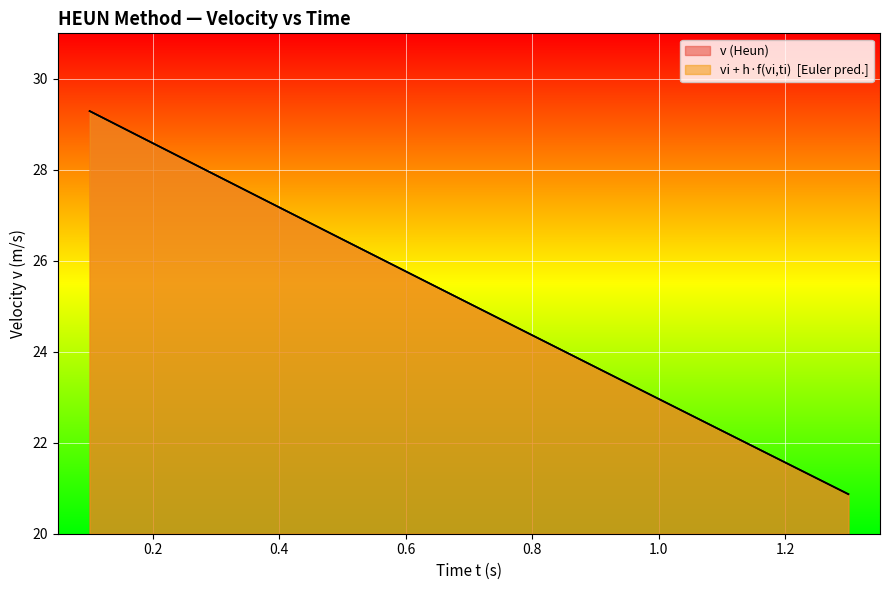

At which label does ti + h (x-values) reach its peak?

0.1